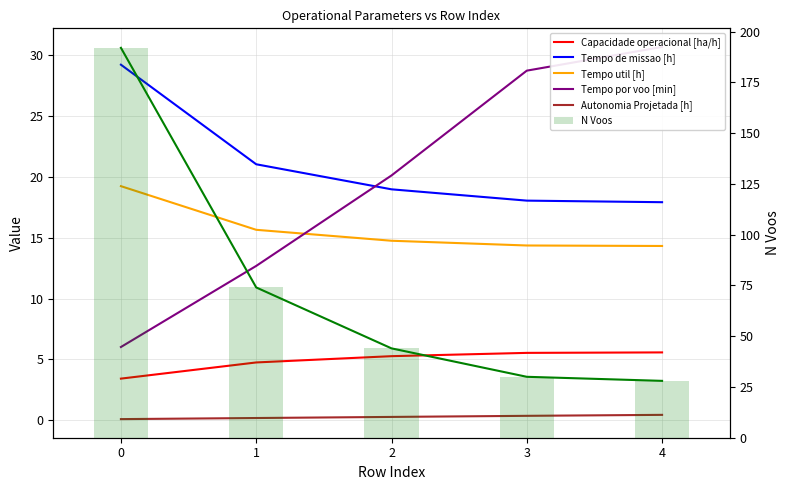

Rank the series by their maximum value, from highest to lowest.

N Voos, Tempo por voo [min], Tempo de missao [h], Tempo util [h], Capacidade operacional [ha/h], Autonomia Projetada [h]